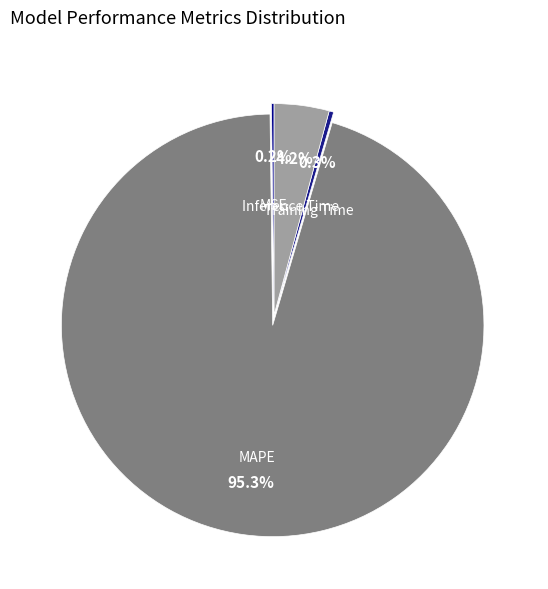

Is it true that Inference Time is 17% of the pie?

False